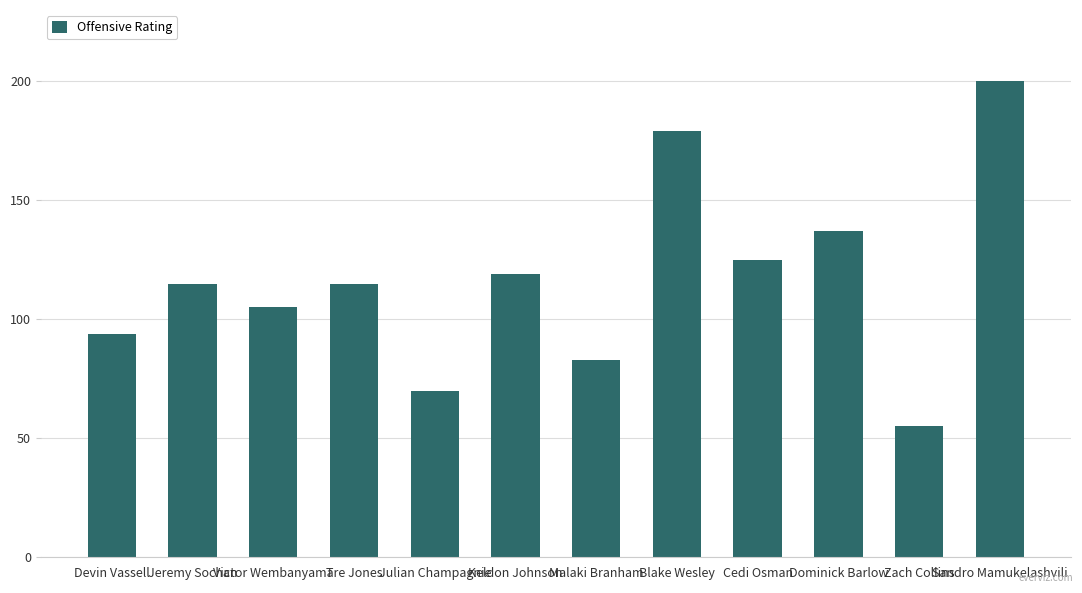

Read the value at Keldon Johnson.

119